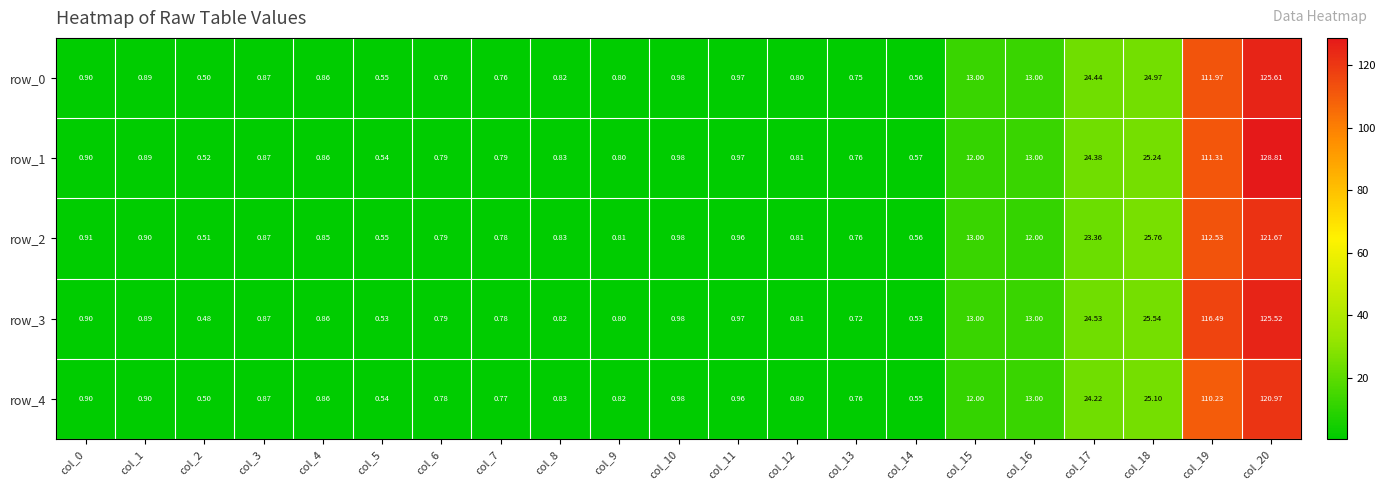

Count the number of data series in this chart.

5